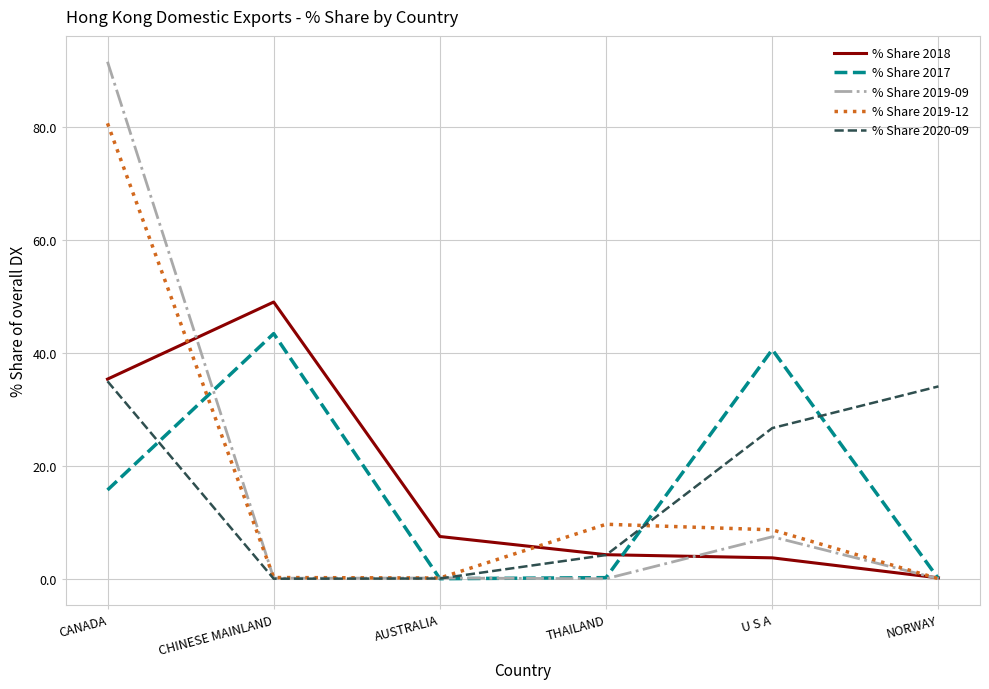

Rank the series by their maximum value, from lowest to highest.

% Share 2020-09, % Share 2017, % Share 2018, % Share 2019-12, % Share 2019-09